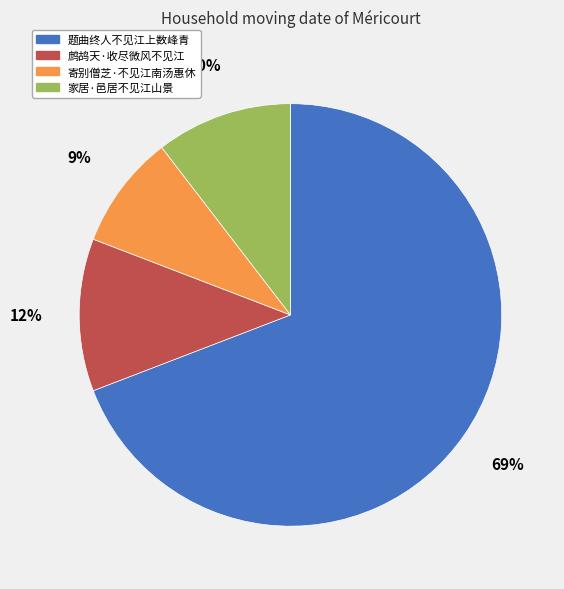

Is there any slice that represents more than half of the pie?

Yes